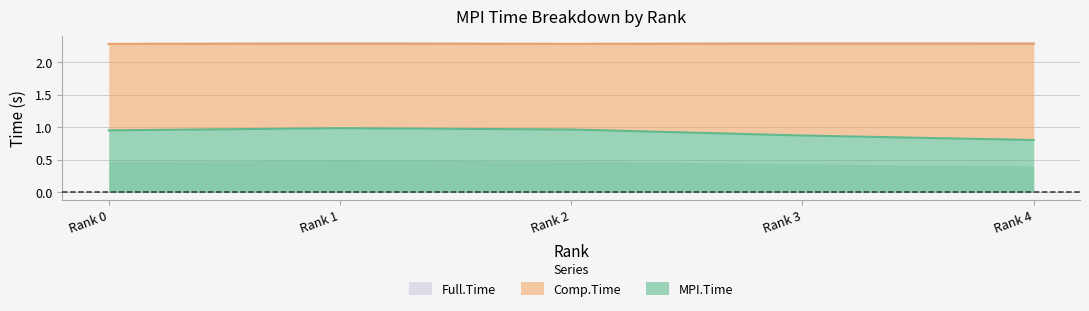

The Full.Time series shows 3.9 at Rank 1. True or false?

False